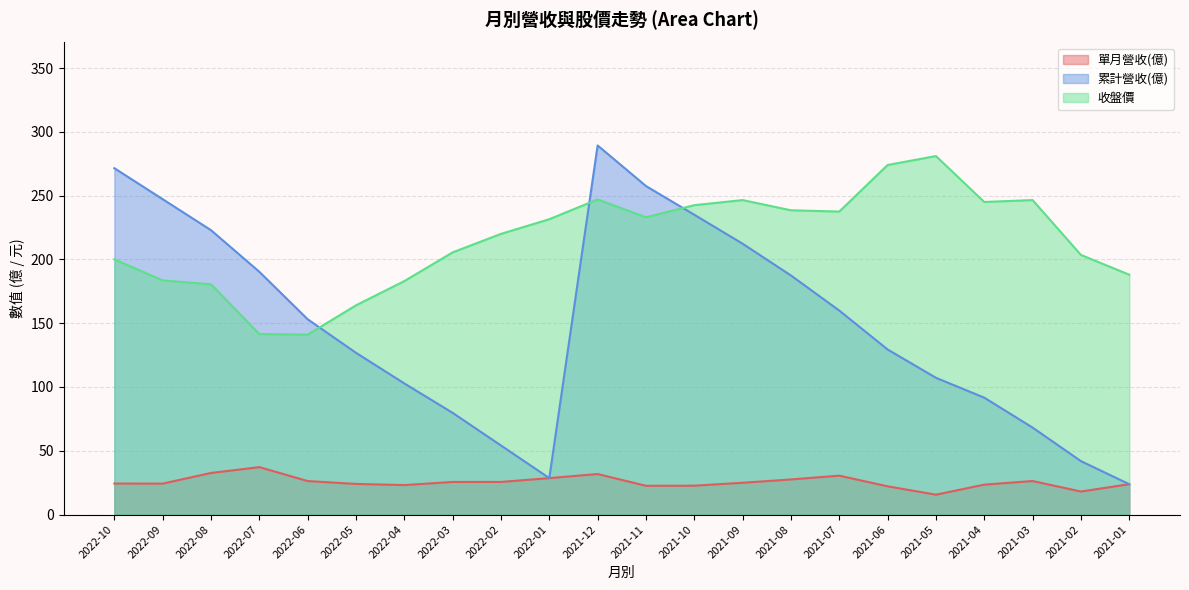

What is the smallest value displayed?

15.6